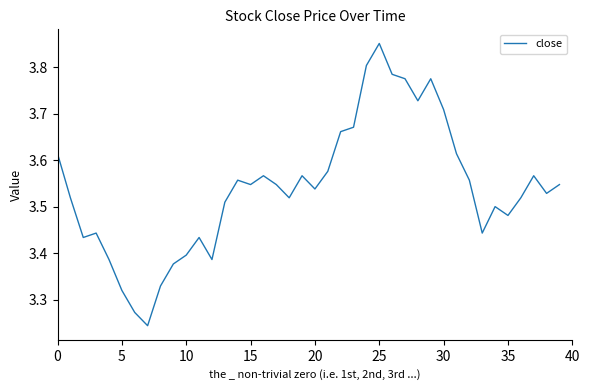

Which category has the highest value across all series?

25